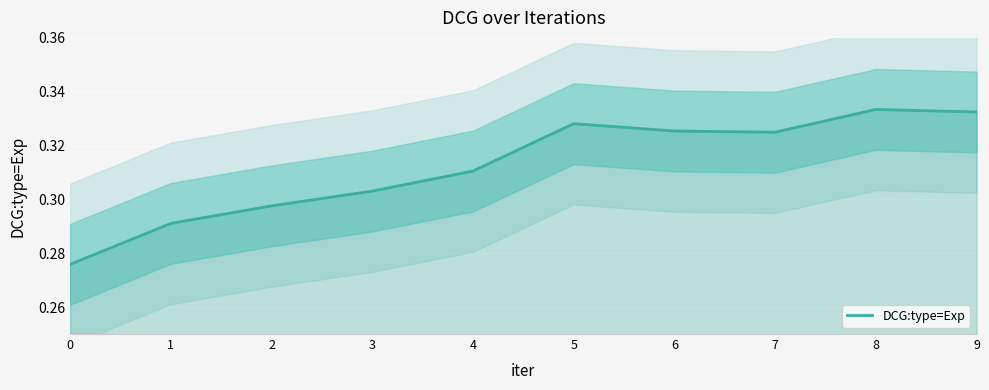

Reading left to right, list all the values displayed in this chart.

0.3	0.3	0.3	0.3	0.3	0.3	0.3	0.3	0.3	0.3